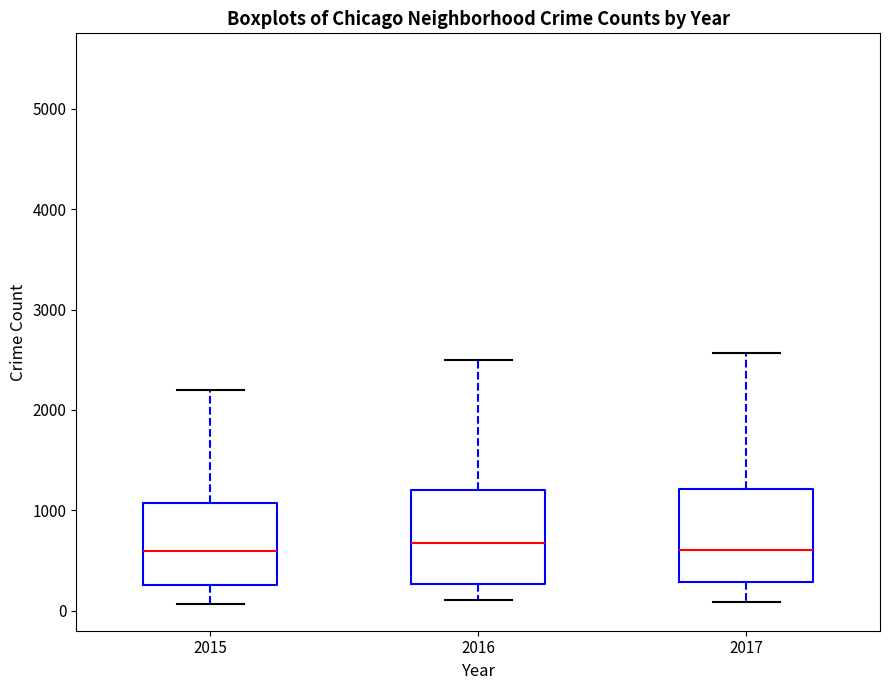

Reading left to right, read every box against the y-axis: the position of its median line, the range the box covers, and the ends of its whiskers. The values are not printed on the chart, so give them approximately, as read against the axis.

2015: median 600, box 300 to 1100, whiskers 100 to 2200
2016: median 700, box 300 to 1200, whiskers 100 to 2500
2017: median 600, box 300 to 1200, whiskers 100 to 2600